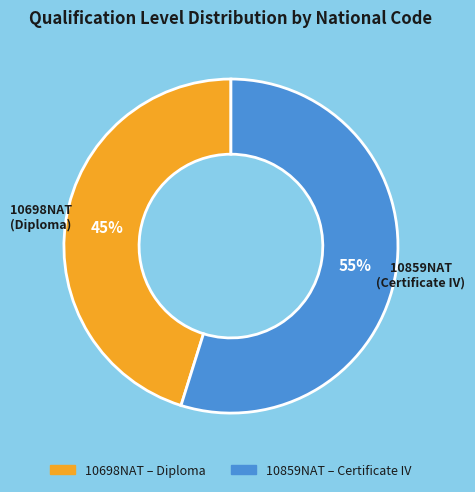

Rank the categories by value from highest to lowest.

10859NAT, 10698NAT